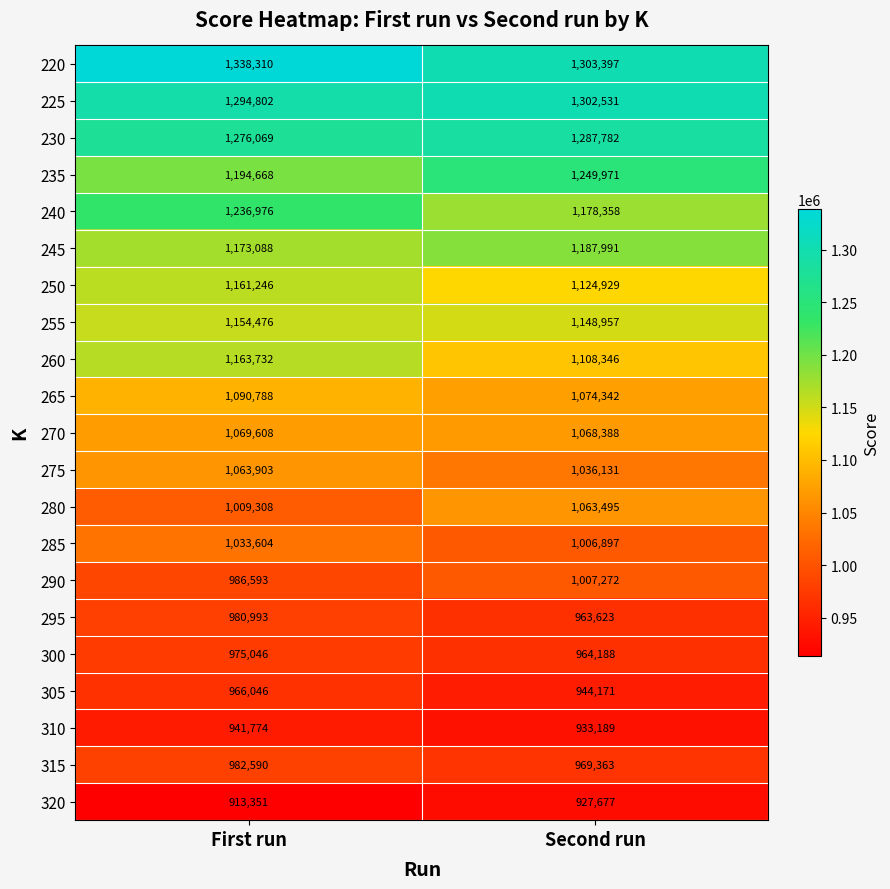

At which label is 290 closest to 996932?

First run